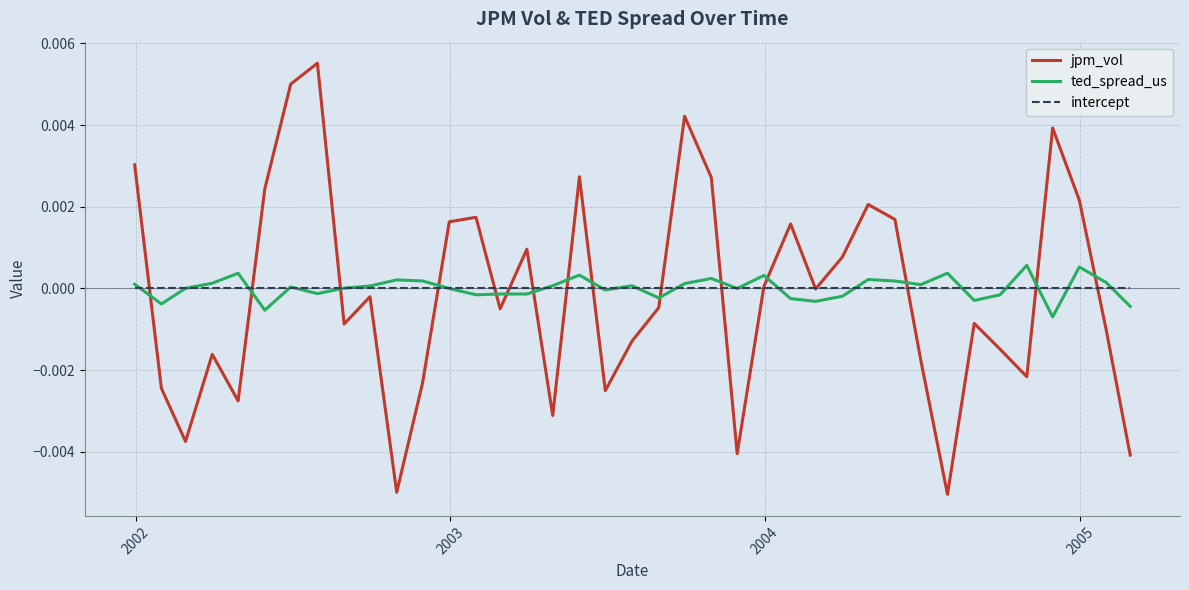

Which series has the largest range (max minus min)?

jpm_vol